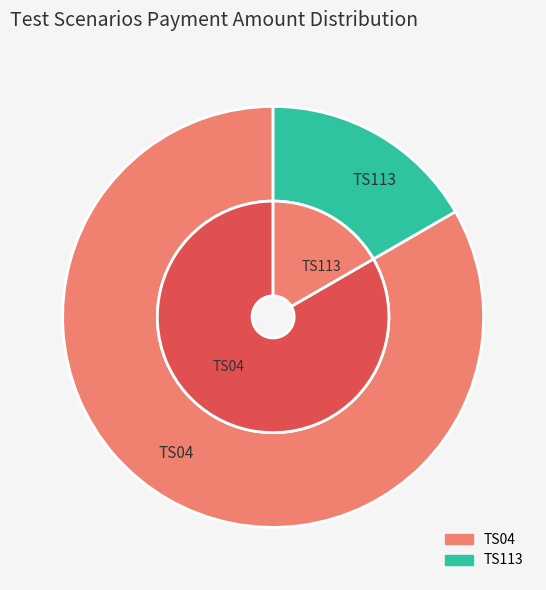

What is the smallest slice in the pie chart?

TS113